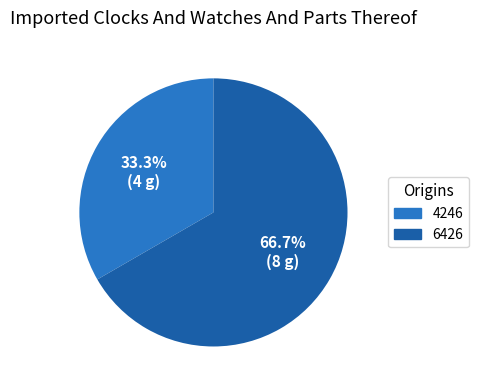

Which category has the biggest portion of the pie?

6426